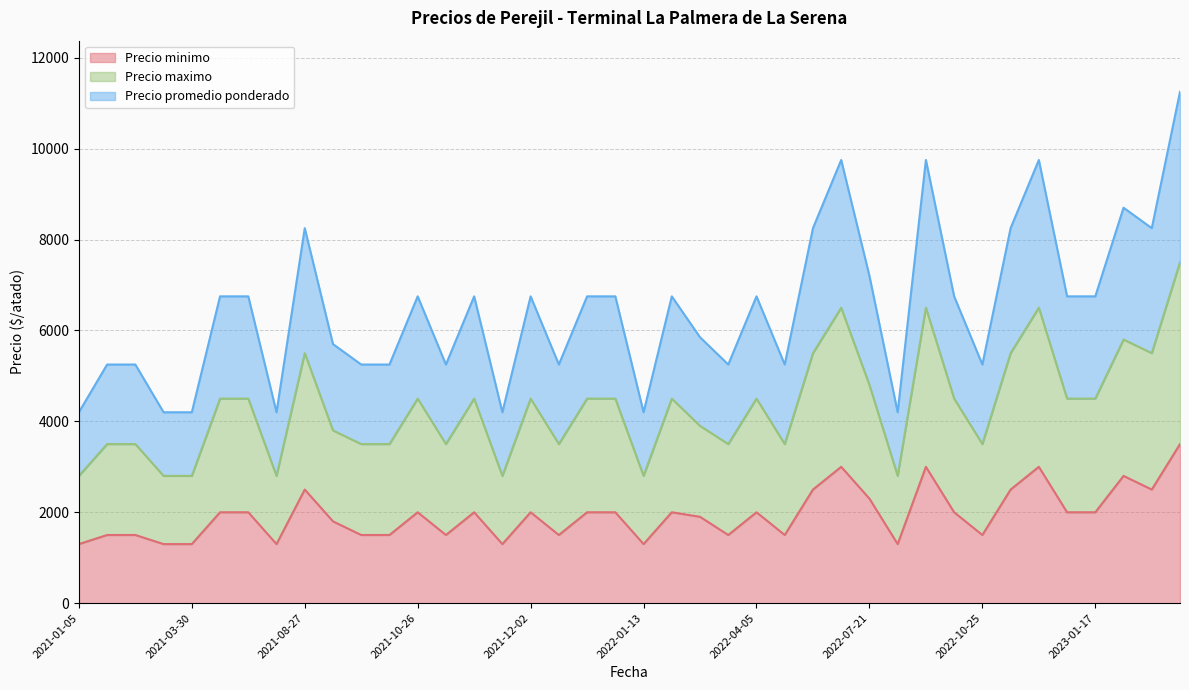

How many data points in Precio promedio ponderado are less than 6750?

18